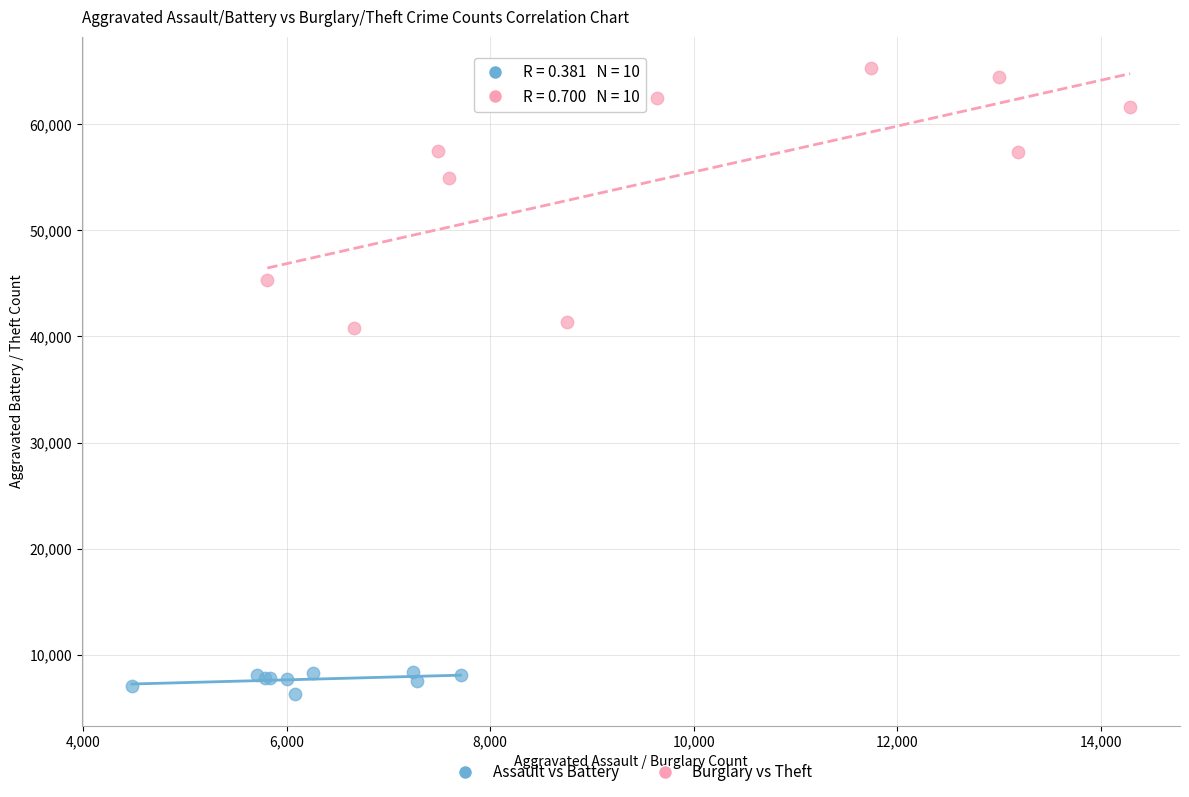

What are all the series names shown in the legend?

Assault vs Battery, Burglary vs Theft